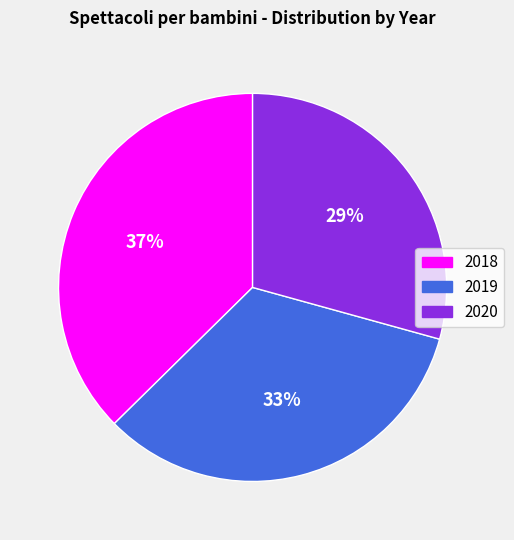

To the nearest percent, what percentage of the pie is 2020?

29%